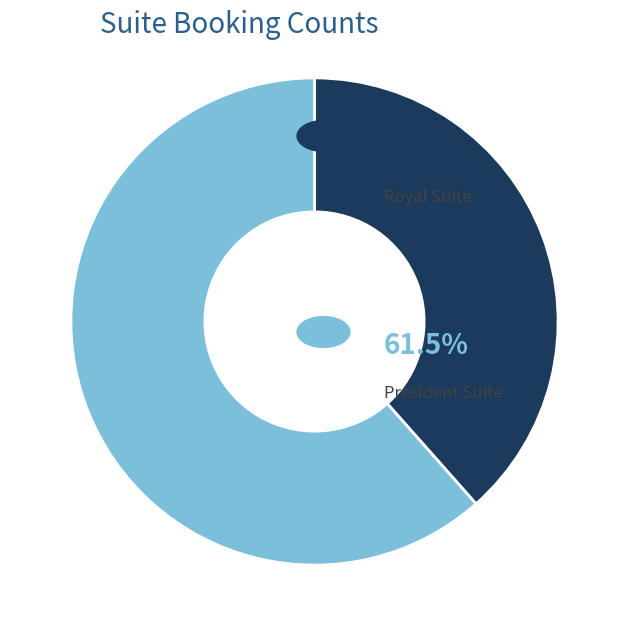

Does any single category account for the majority?

Yes